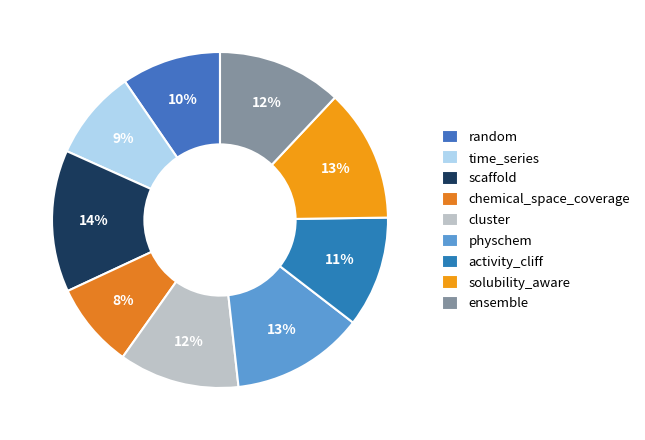

Which slice is the smallest?

chemical_space_coverage